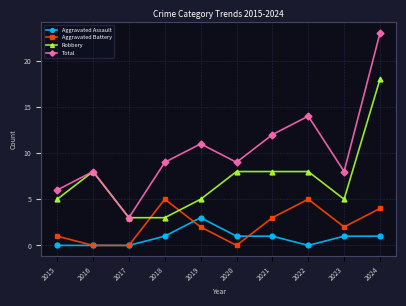

How many interior local valleys does the Total series have?

3